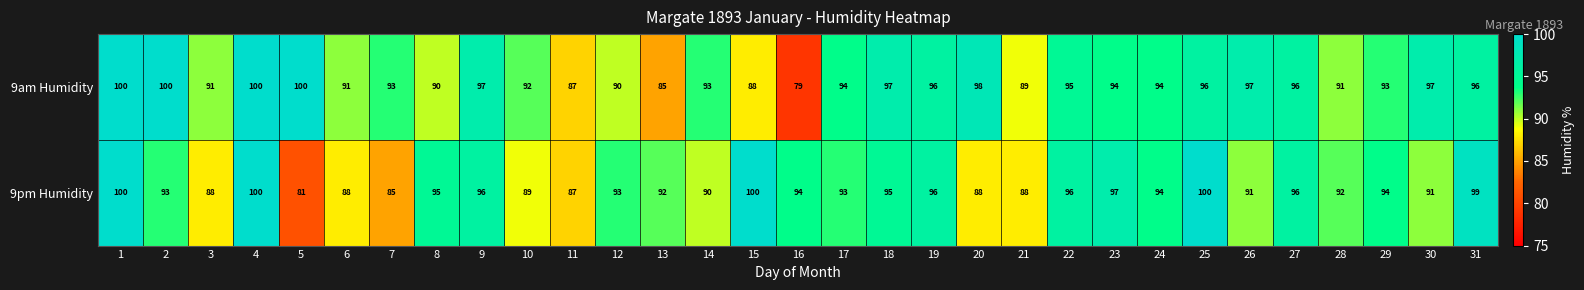

What is the sum of the 9am Humidity values at 12 and 20?

188